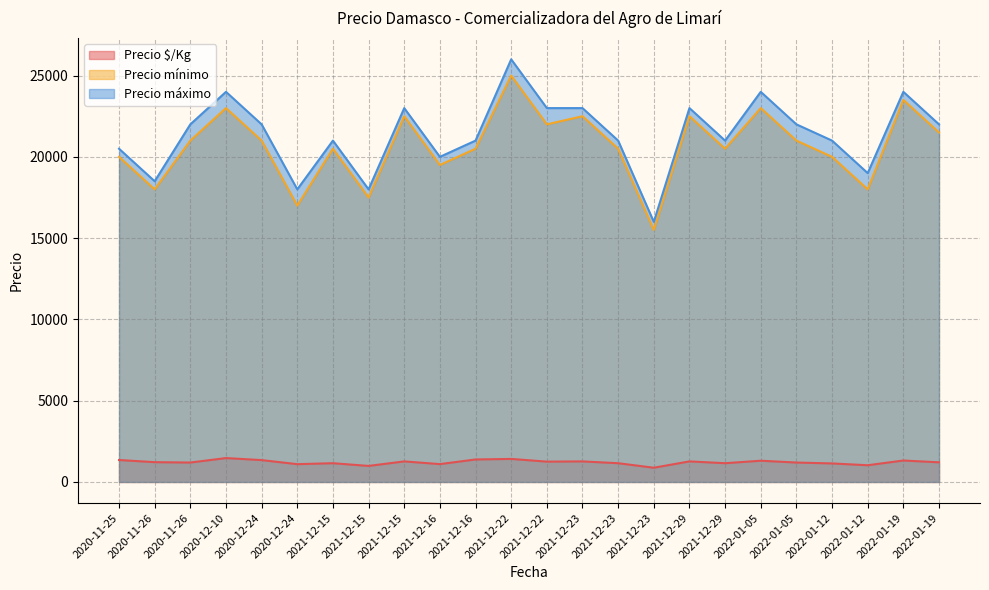

True or false: Precio mínimo and Precio máximo cross at least once.

False